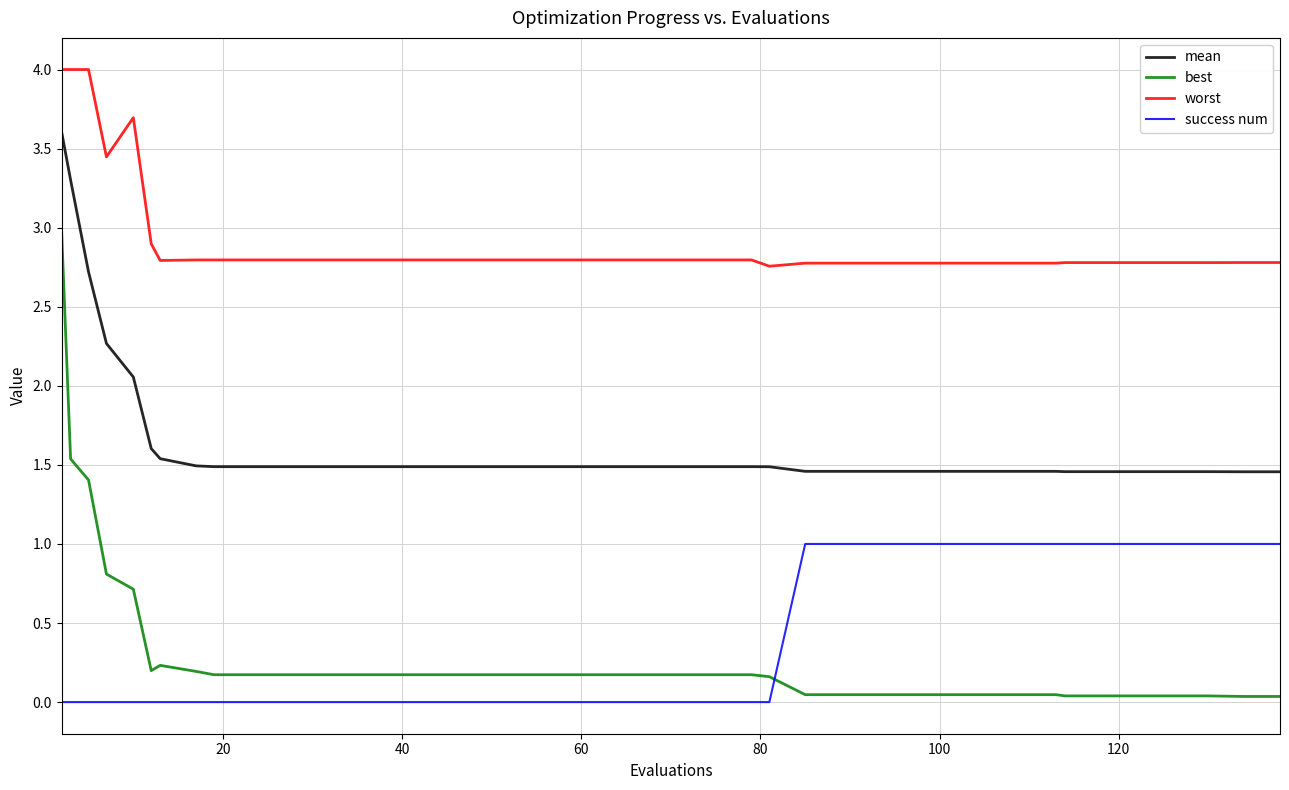

True or false: best and success num cross at least once.

True